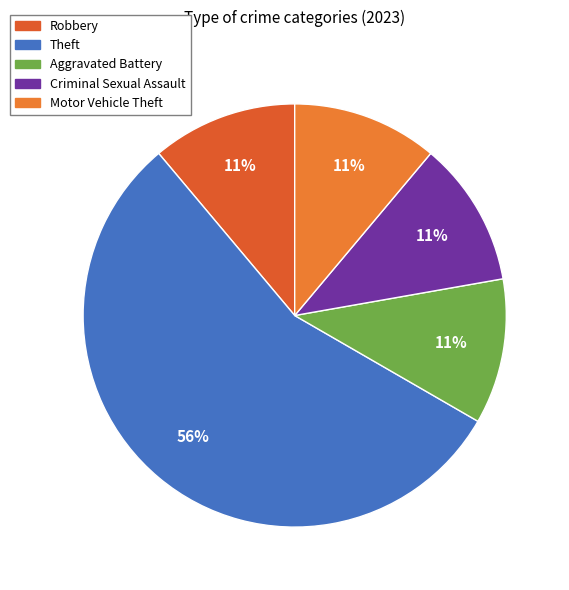

Count the number of slices in the pie.

5